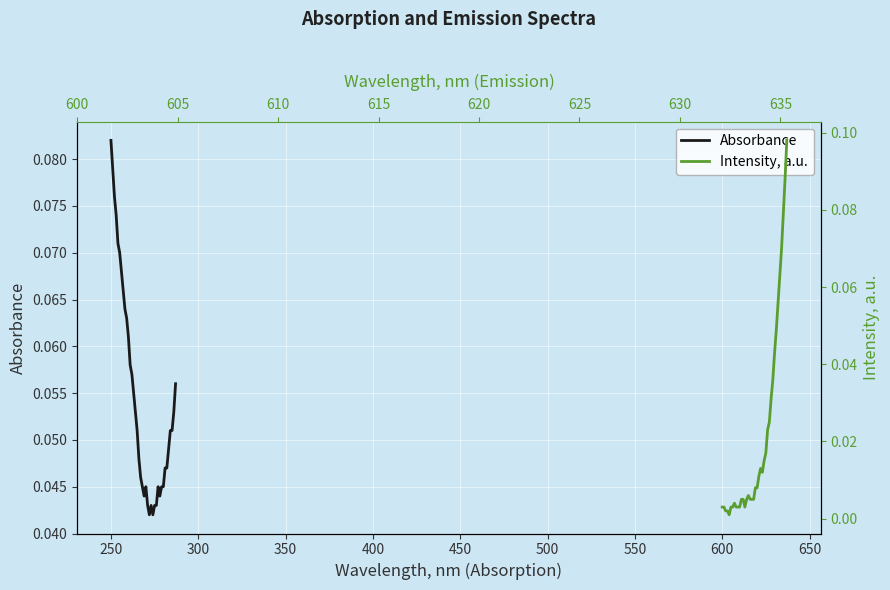

How many lines are shown in the chart?

2